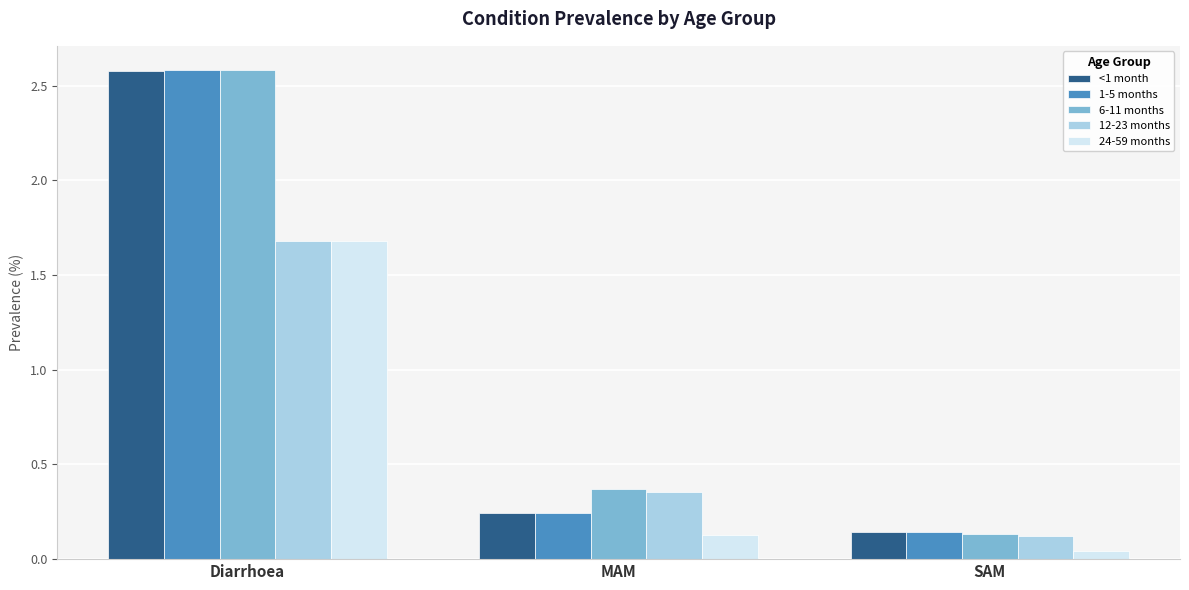

What is the spread (max minus min) of values at Diarrhoea?

0.9